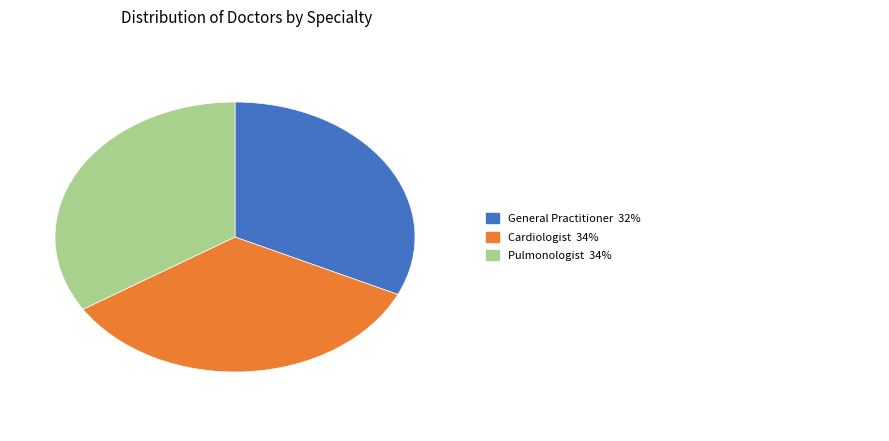

Does any single category account for the majority?

No